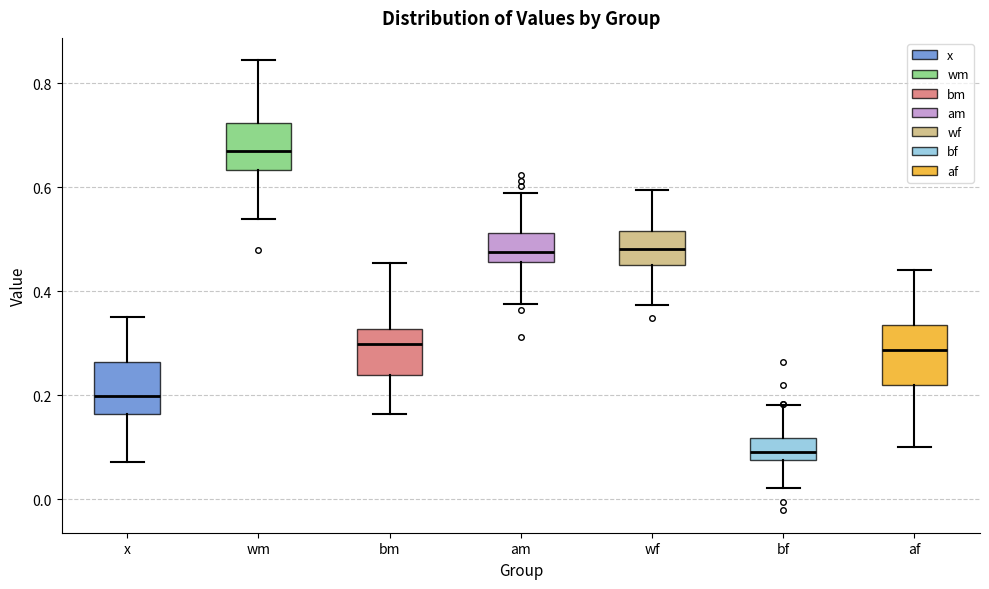

Where is the lower edge of the box for wf on the y-axis? The values are not printed on the chart, so give them approximately, as read against the axis.

0.46